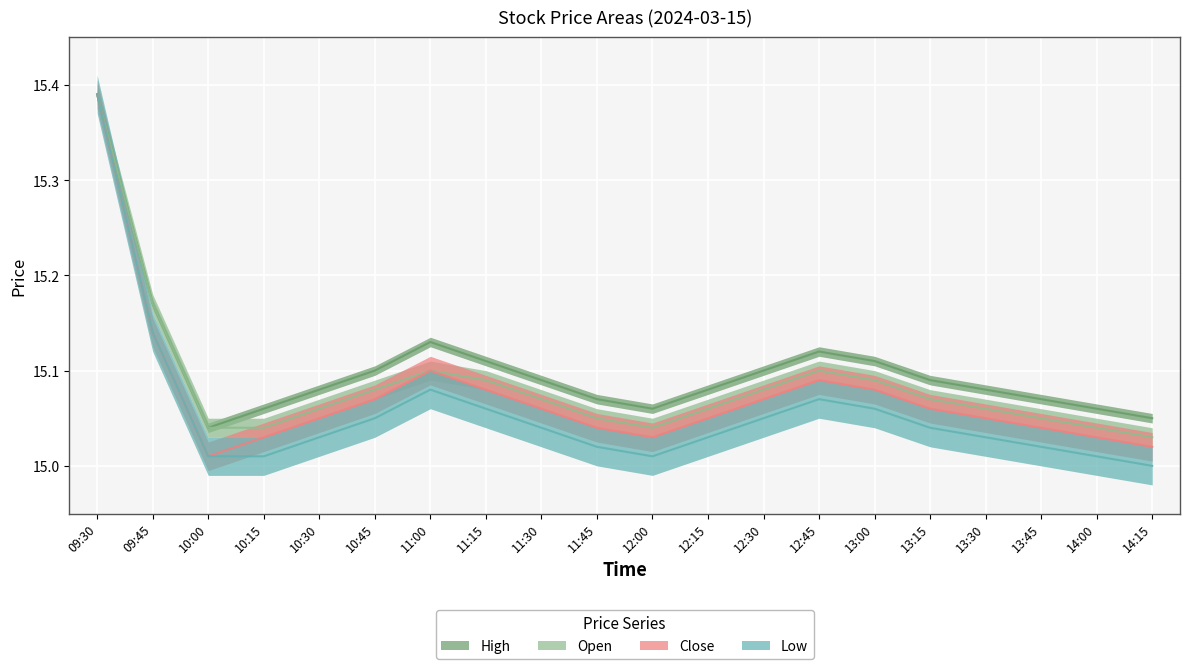

How many lines are shown in the chart?

4